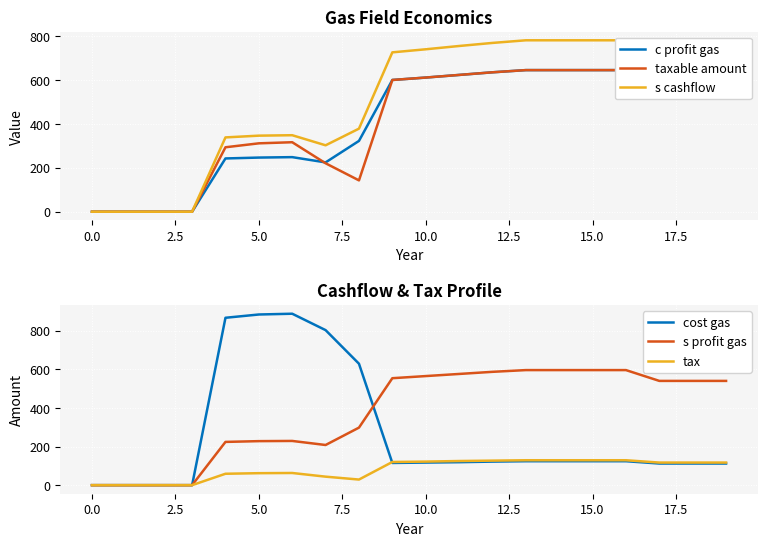

What is the difference between the maximum and minimum values in the c profit gas series?

646